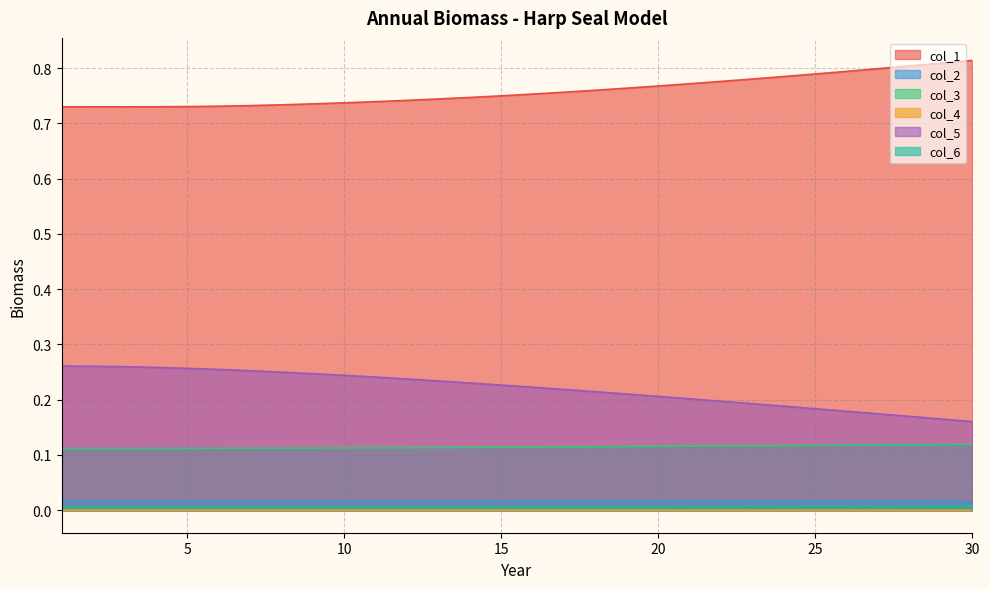

The col_3 series shows 0.2 at 6. True or false?

False